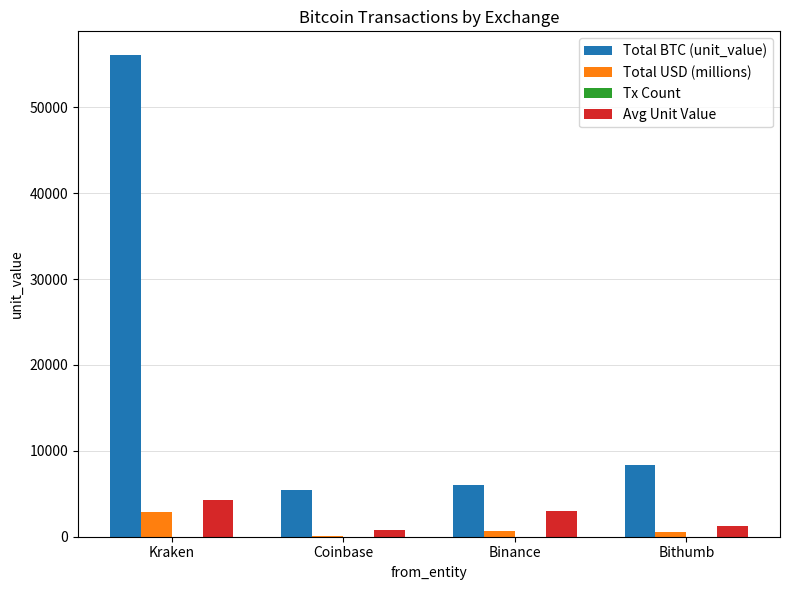

Read the Total BTC (unit_value) value at Kraken.

56036.5